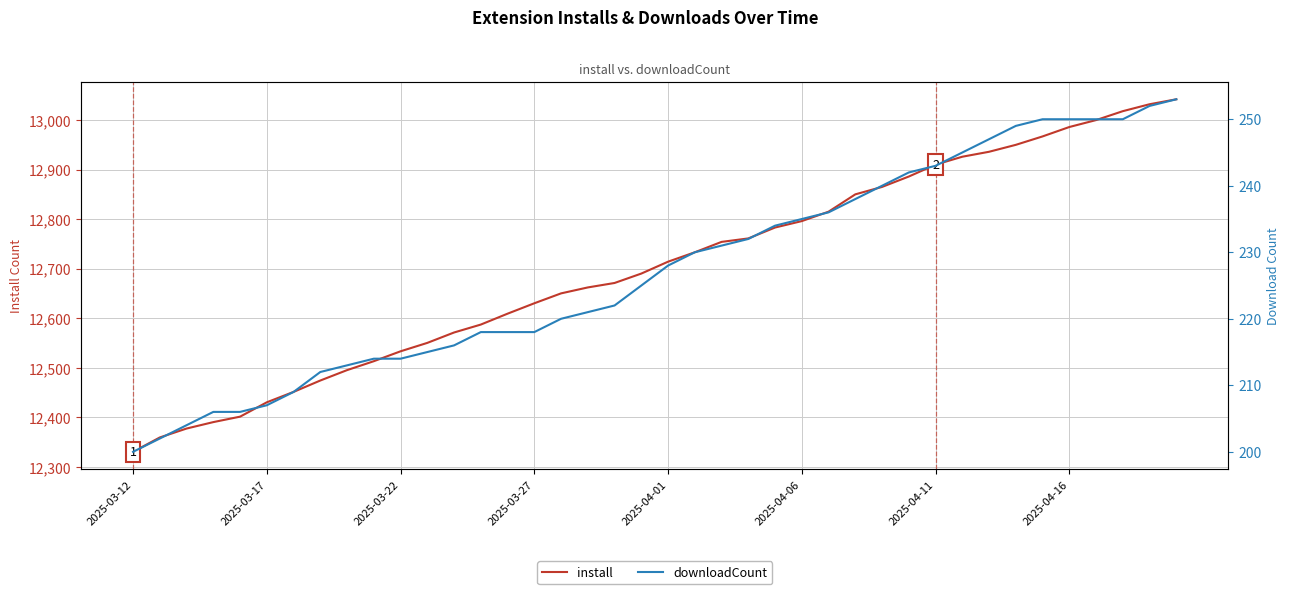

What is the minimum value for install?

12330